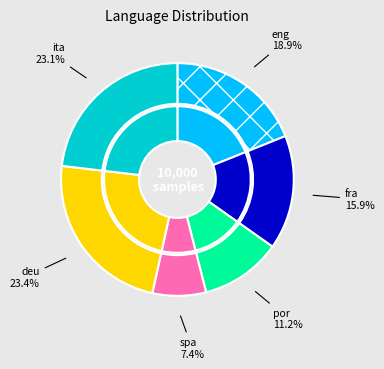

Is there any slice that represents more than half of the pie?

No